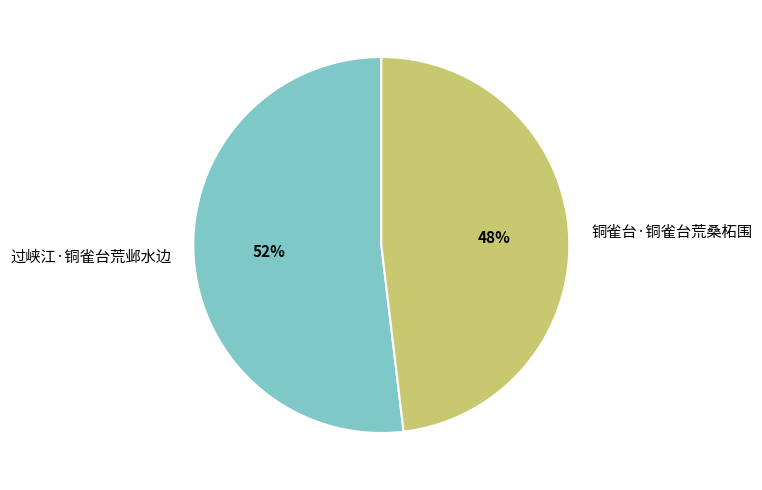

Count the number of slices in the pie.

2